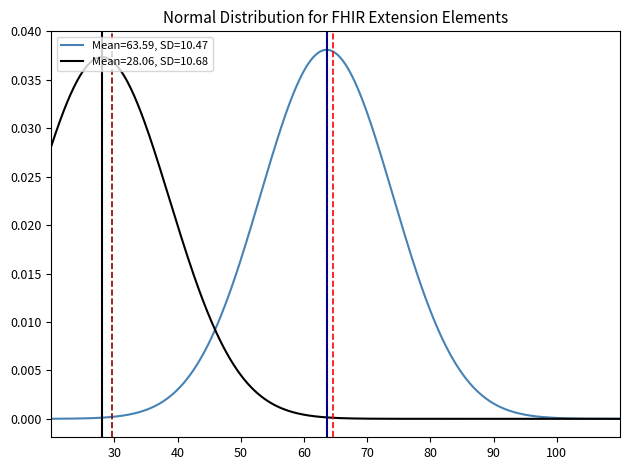

List the series in order of their peak value, highest first.

Mean=63.59, SD=10.47, Mean=28.06, SD=10.68